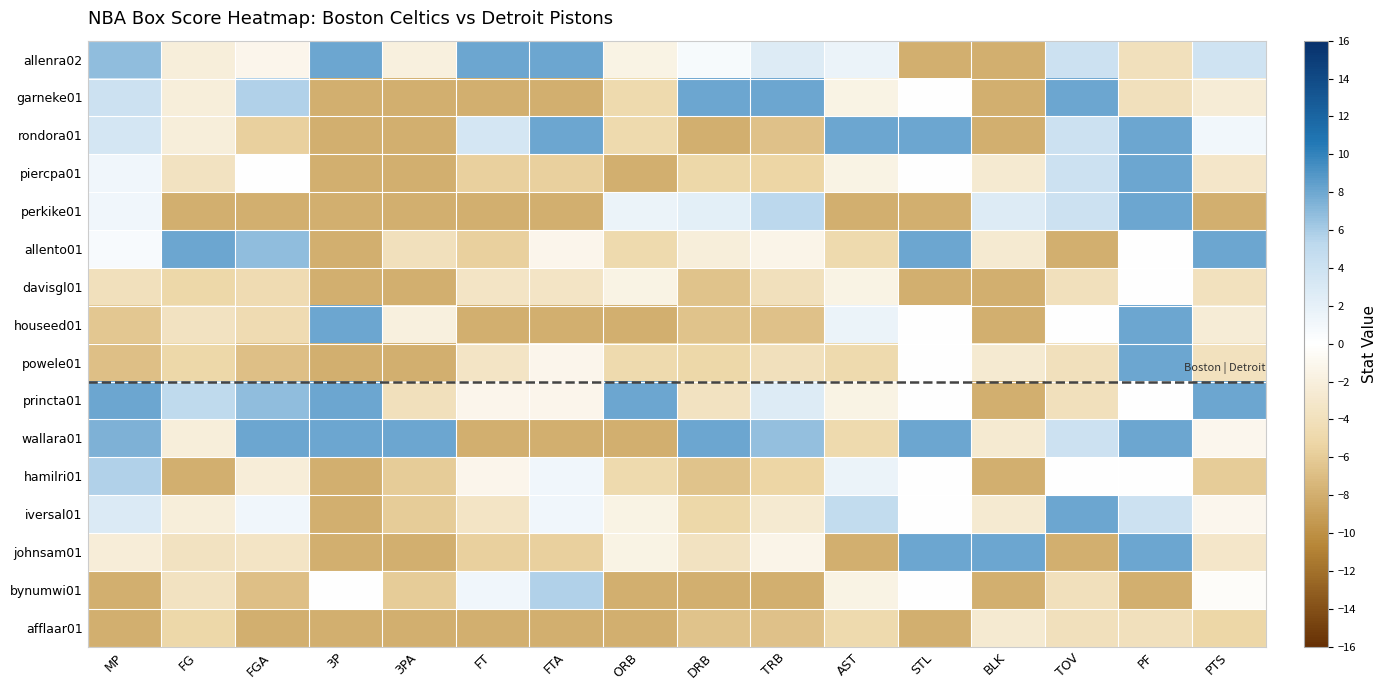

What is the total value across all series at DRB?

-48.0